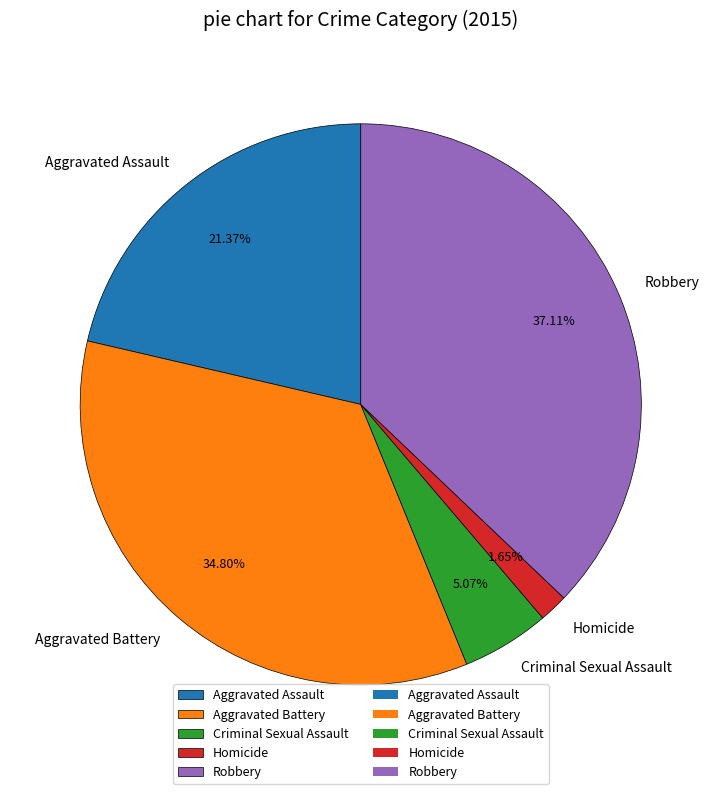

Which has a higher value, Aggravated Battery or Robbery?

Robbery